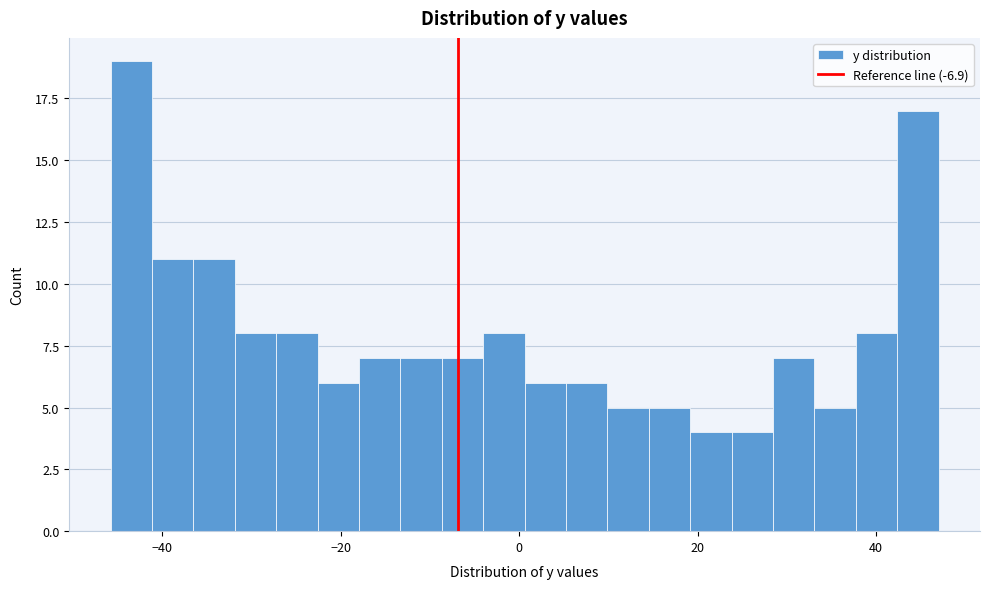

Around what value on the x-axis is the tallest bar? Give the approximate position of its centre, as read against the axis.

-44